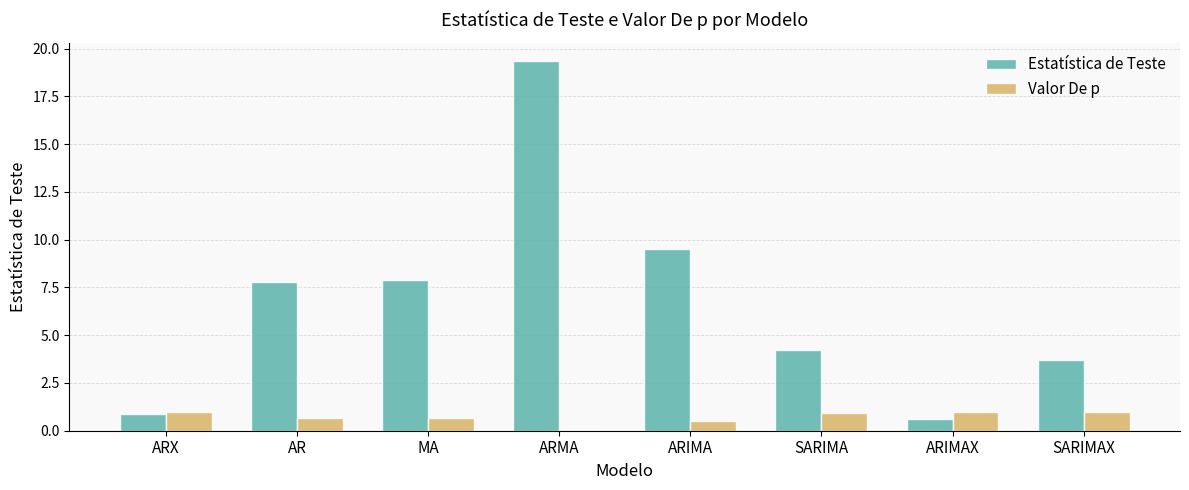

What is the average value of the Valor De p series?

0.7